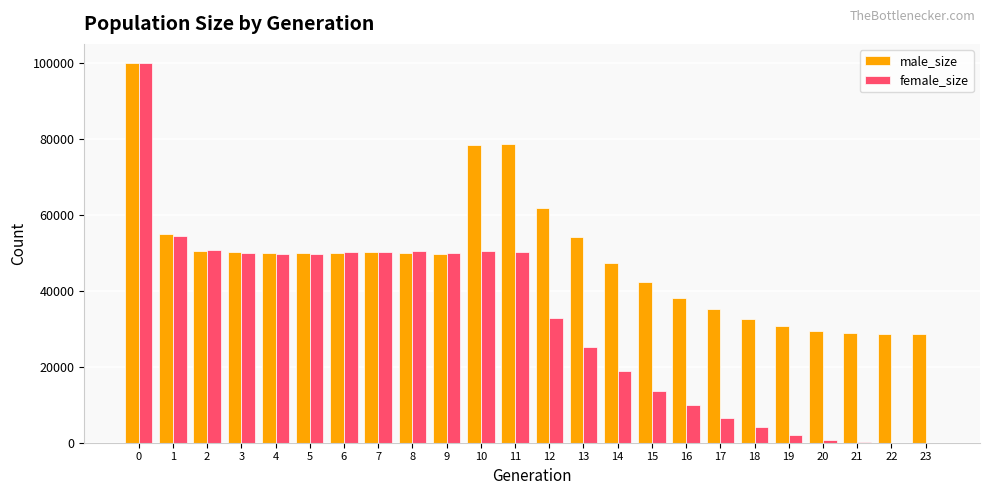

What is the maximum value for female_size?

99964